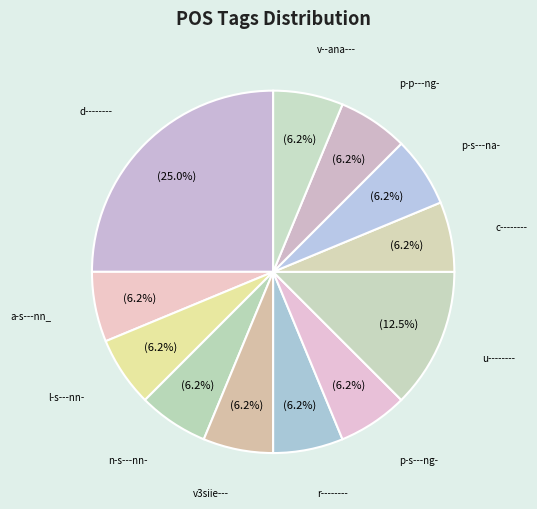

How many slices are in this pie chart?

12